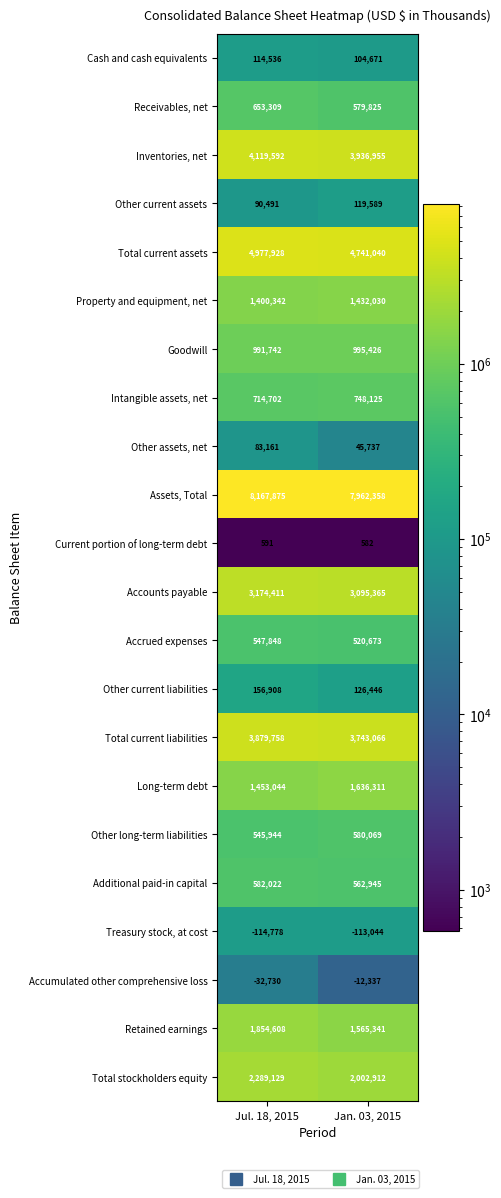

What is the minimum value shown in the chart?

-114778